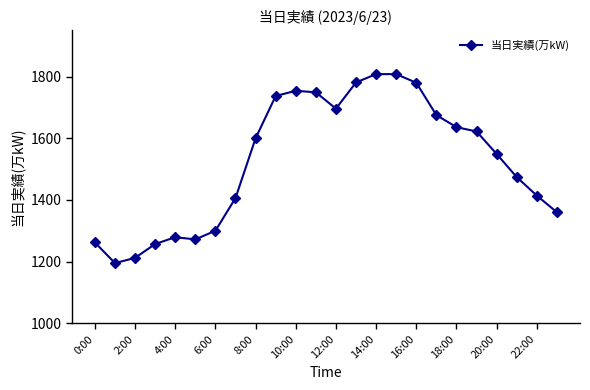

What is the difference between the second highest and minimum values?

613